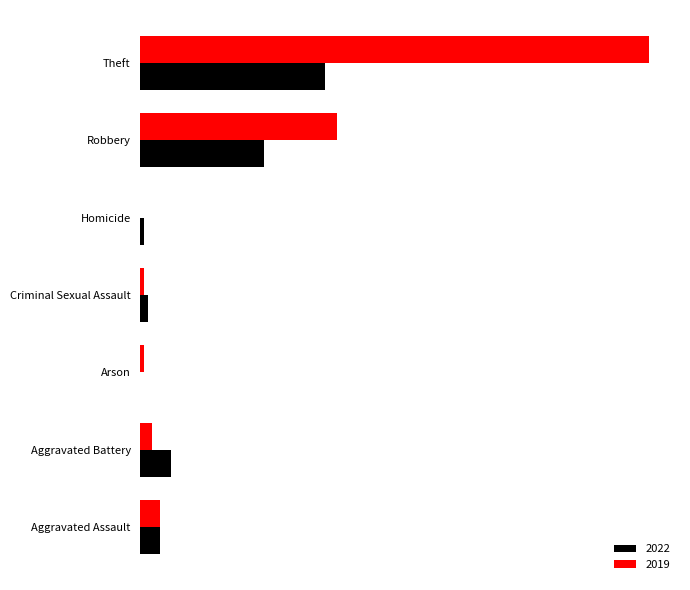

What are all the series names shown in the legend?

2022, 2019